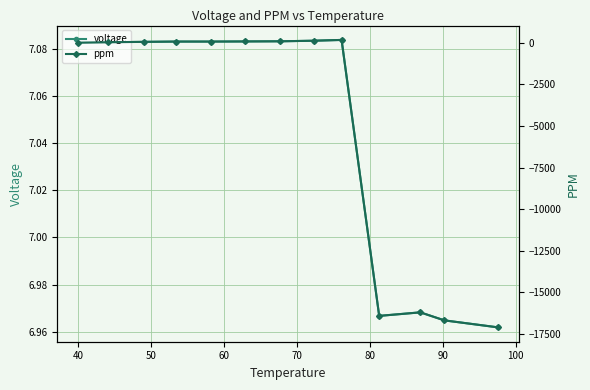

True or false: voltage has more than 1 interior local peaks.

True